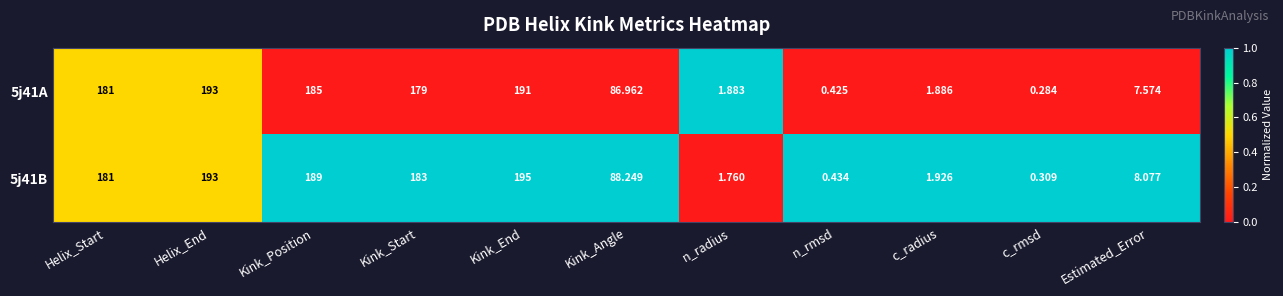

List the labels in order of 5j41A value, largest first.

Helix_End, Kink_End, Kink_Position, Helix_Start, Kink_Start, Kink_Angle, Estimated_Error, c_radius, n_radius, n_rmsd, c_rmsd